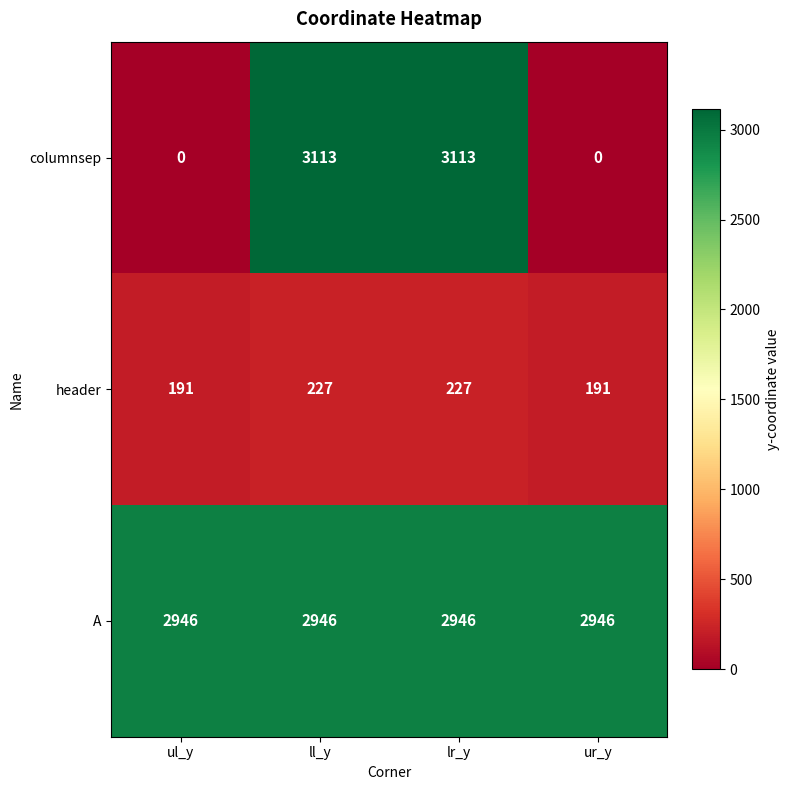

What is the sum of the columnsep values at lr_y and ur_y?

3113